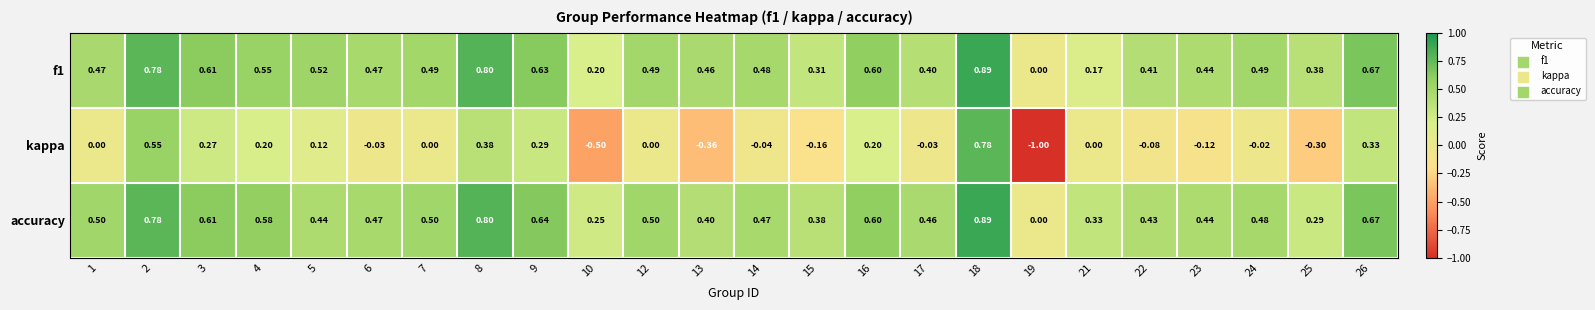

Which series has the largest range (max minus min)?

kappa